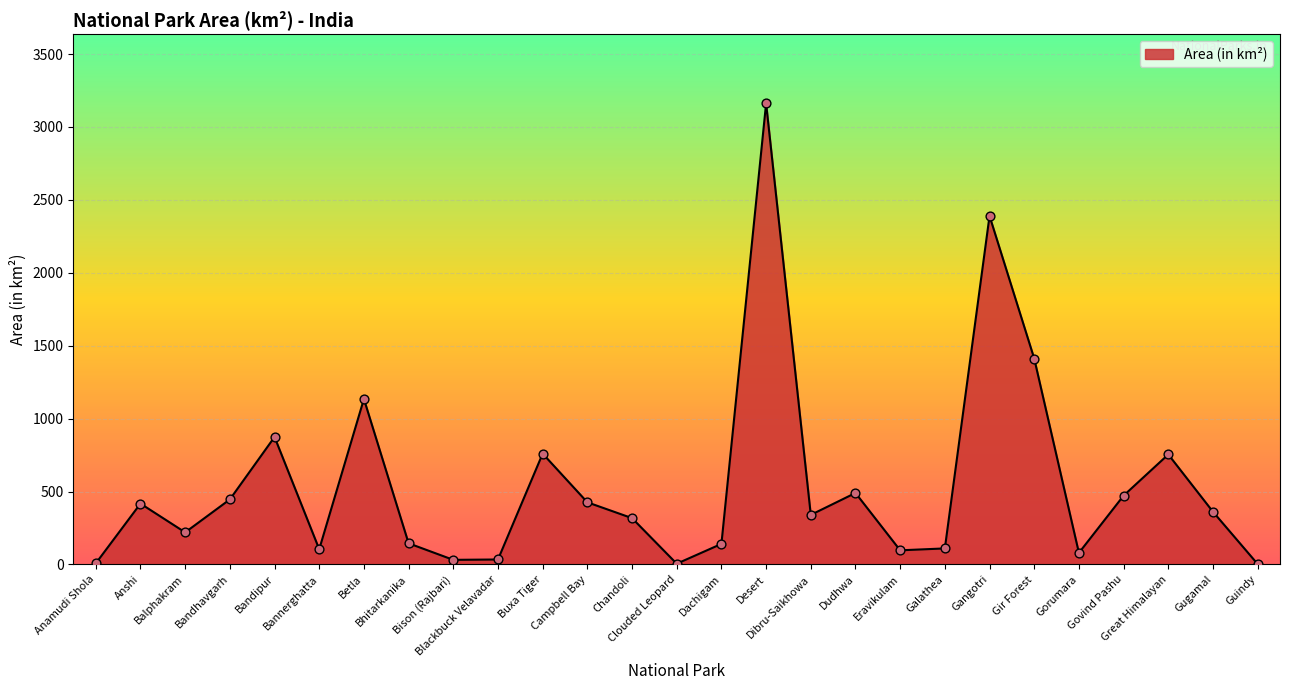

What is the ratio of the value at Gugamal to the value at Bison (Rajbari)?

11.4